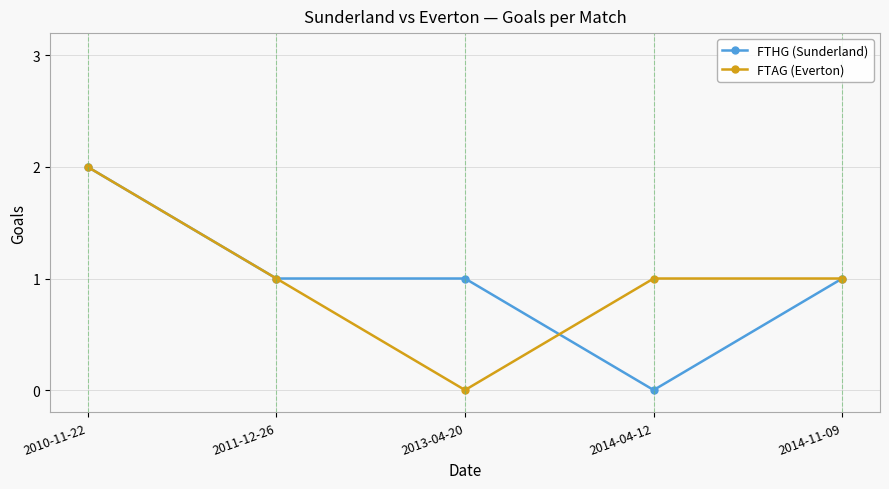

What is the value of the FTHG (Sunderland) point at the 5th from the left?

1